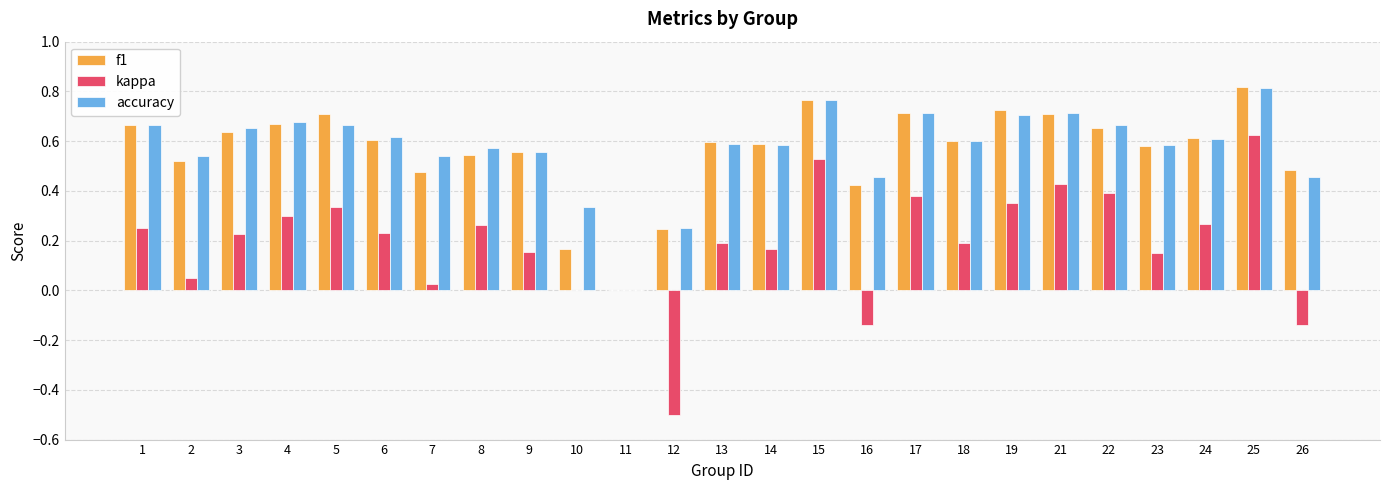

The accuracy series shows 1.0 at 24. True or false?

False